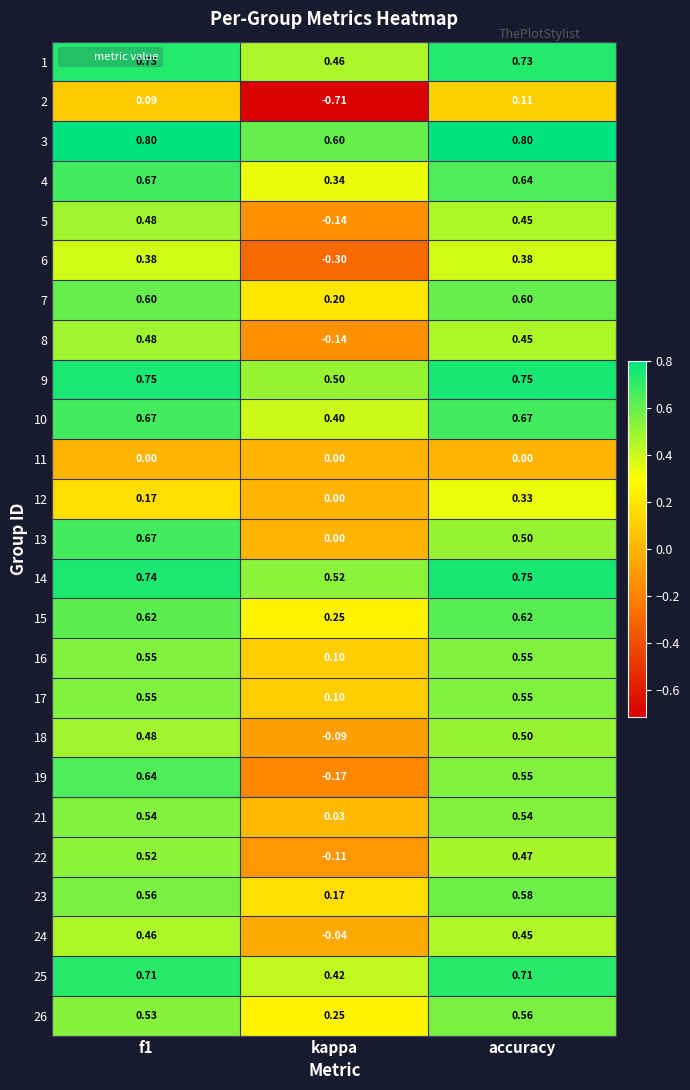

At which label is 16 closest to 0?

kappa